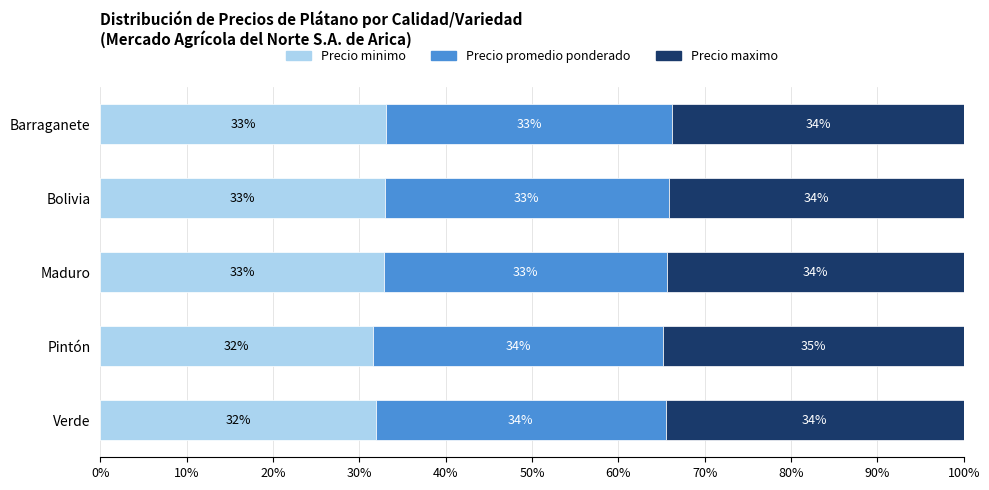

Count the number of data series in this chart.

3